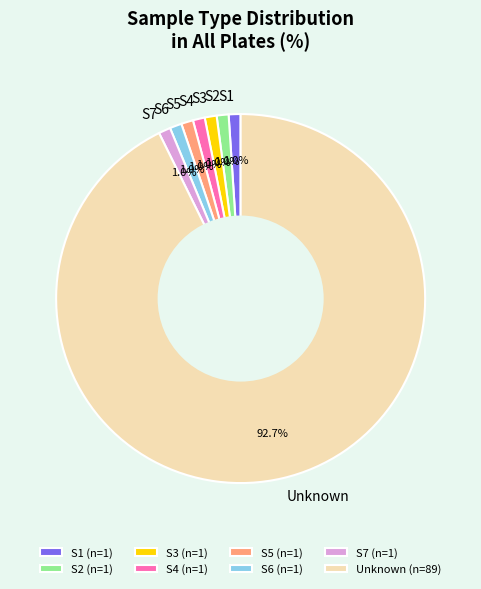

To the nearest percent, what portion does S3 represent?

1%